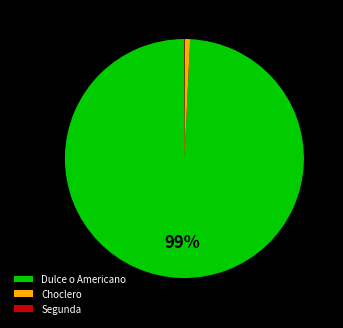

Does any single category account for the majority?

Yes